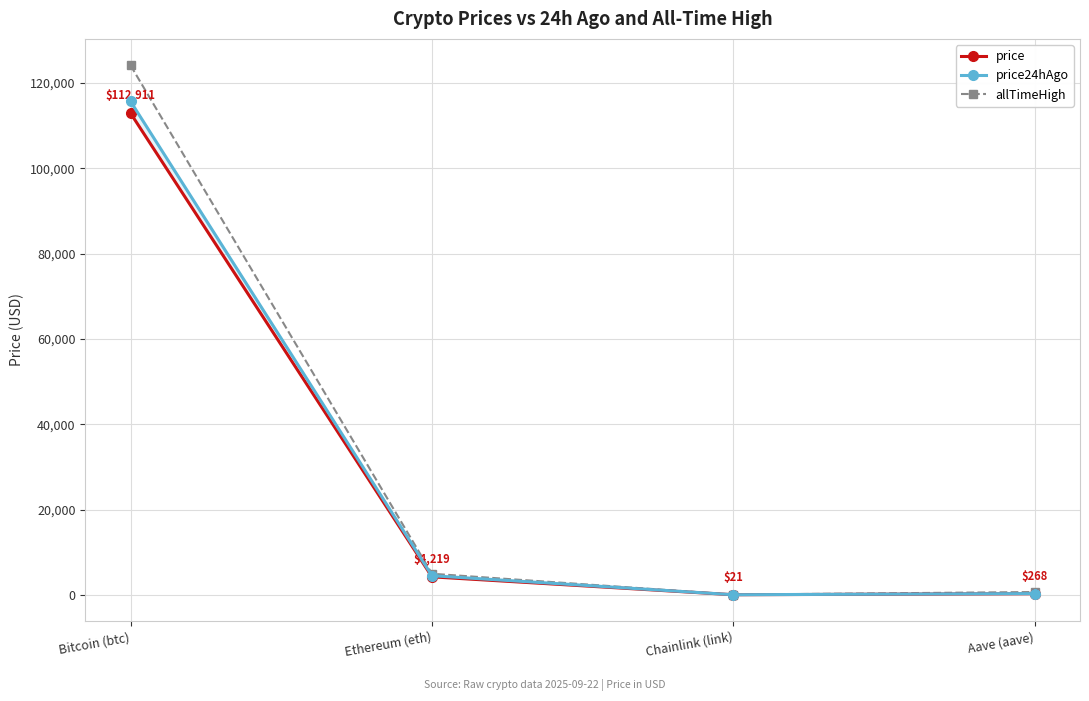

How many categories are shown in the chart?

4